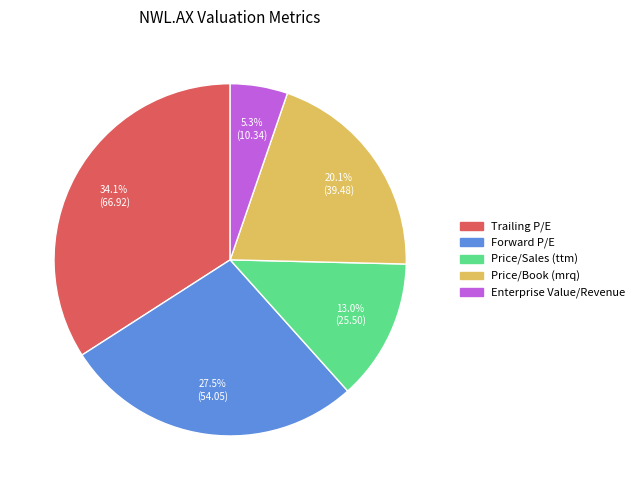

How many slices are in this pie chart?

5